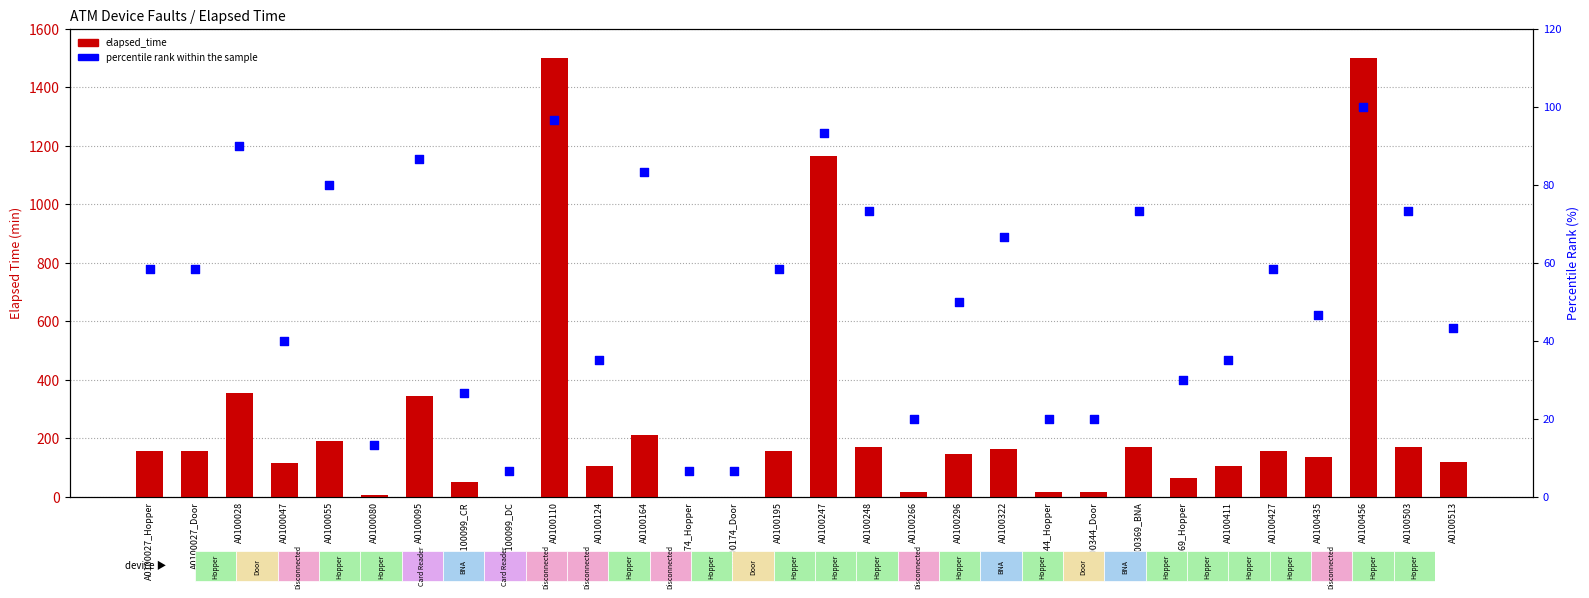

Which series reaches the minimum Y coordinate?

elapsed_time